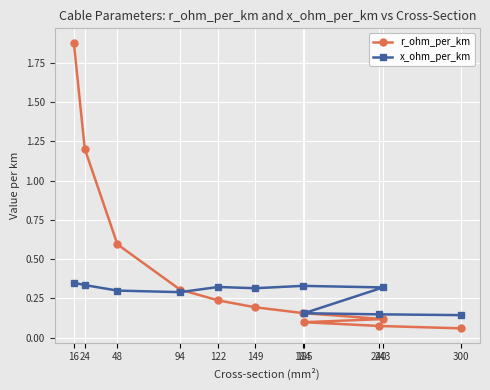

Where is r_ohm_per_km nearest to the value 0?

300